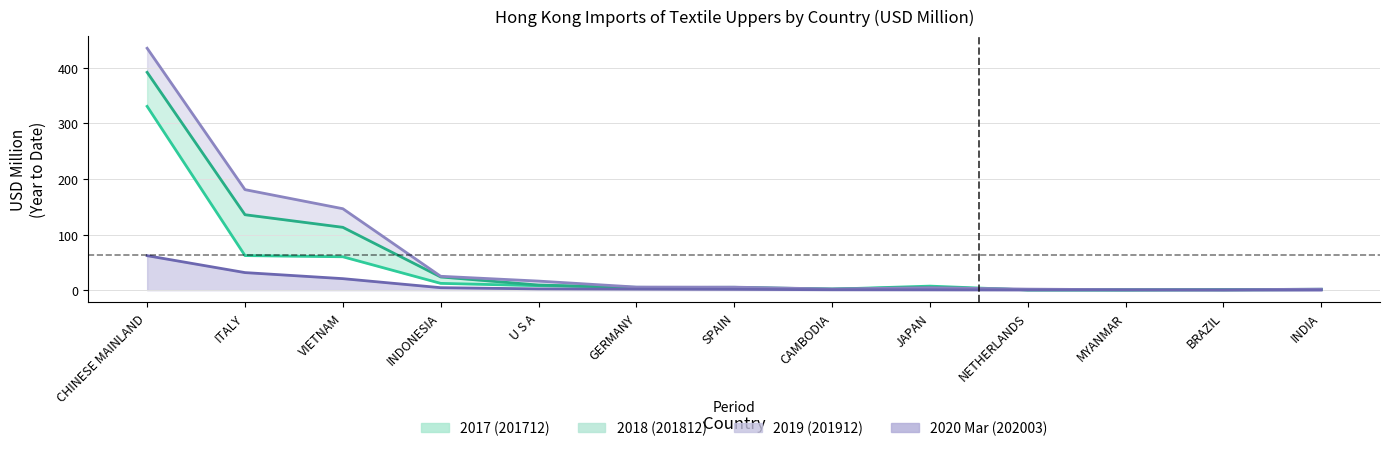

What is the sum of all 201712 line values?

494.8